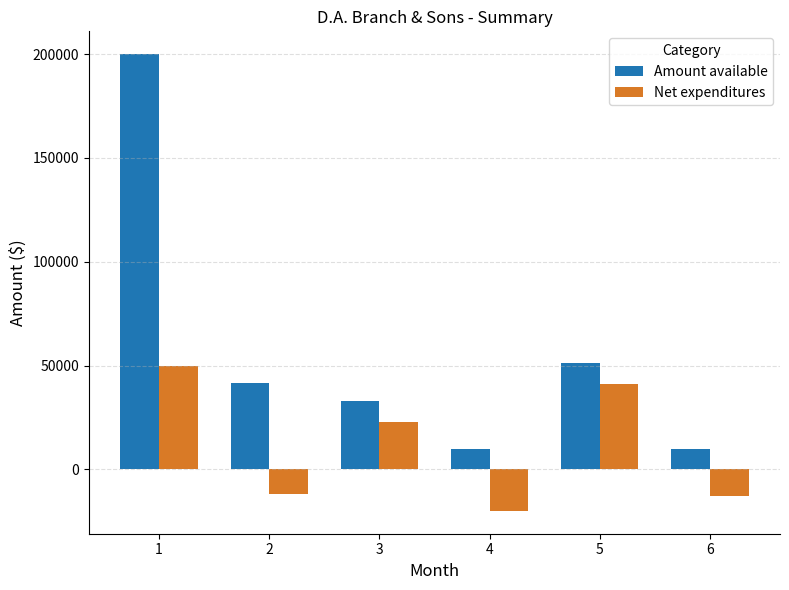

What is the average value of the Net expenditures series?

11500.0